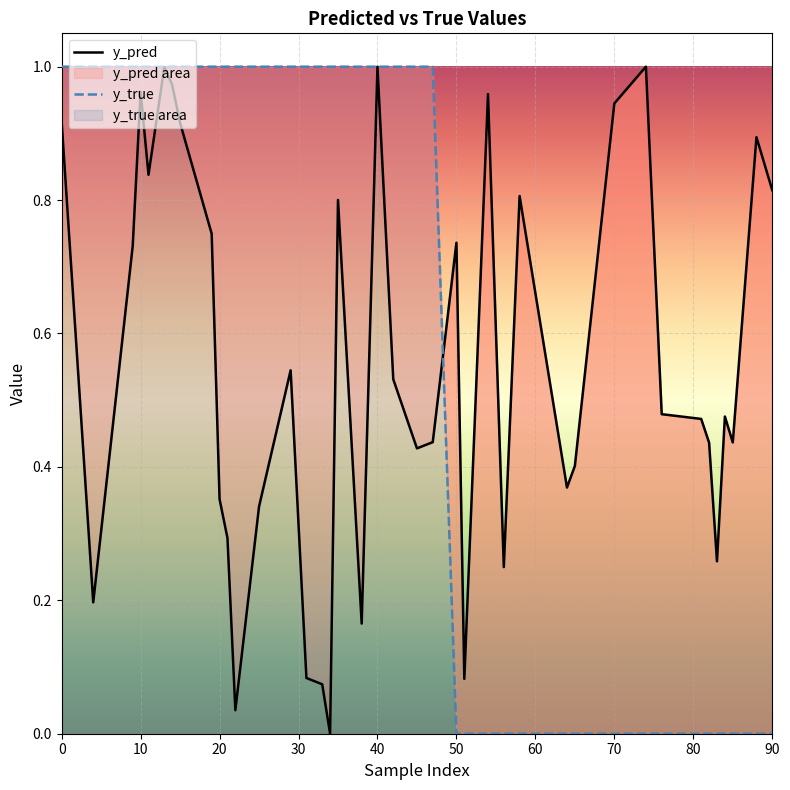

Rank the series by their average value, from lowest to highest.

y_pred, y_true